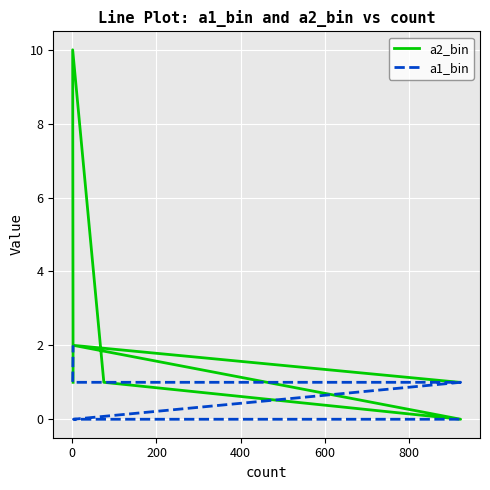

Which series ends up on top after the final intersection of a2_bin and a1_bin?

a1_bin